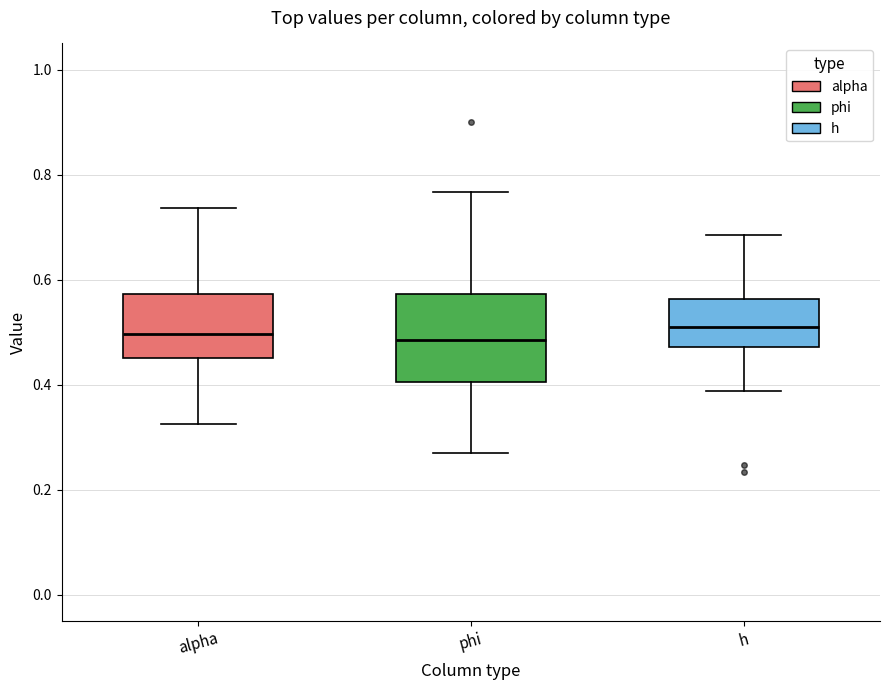

Where does the lower whisker of the box for phi end on the y-axis? The values are not printed on the chart, so give them approximately, as read against the axis.

0.26